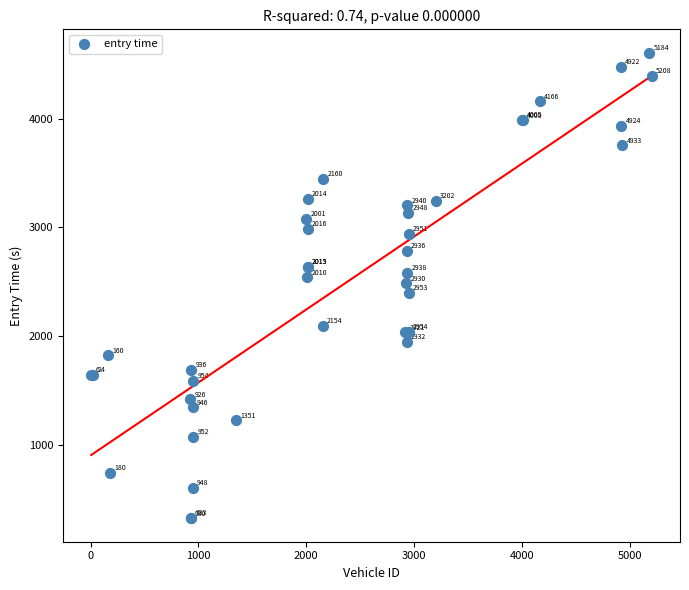

What Y value in the scatter plot is closest to 2464?

2483.5